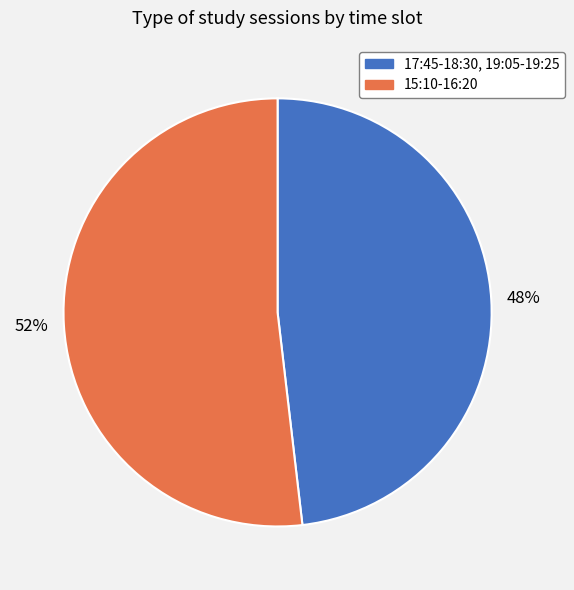

Do 17:45-18:30, 19:05-19:25 and 15:10-16:20 together represent more than half of the pie?

Yes